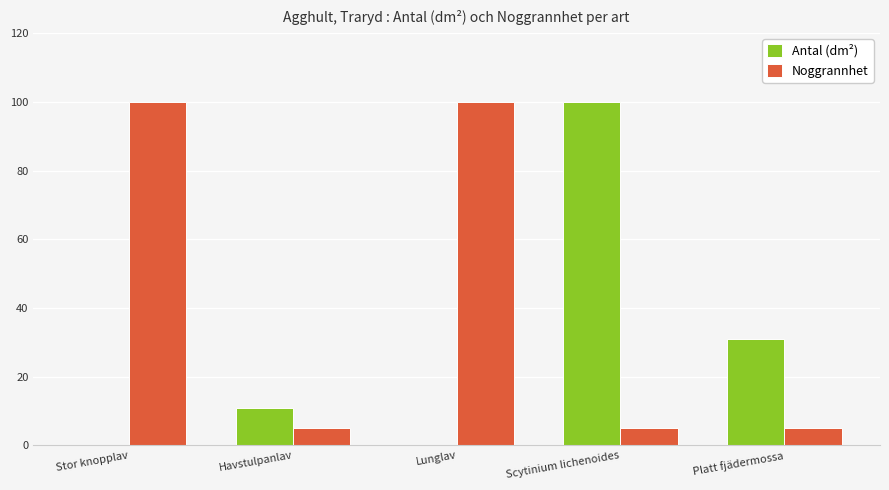

At which label is Antal (dm²) closest to 50?

Platt fjädermossa